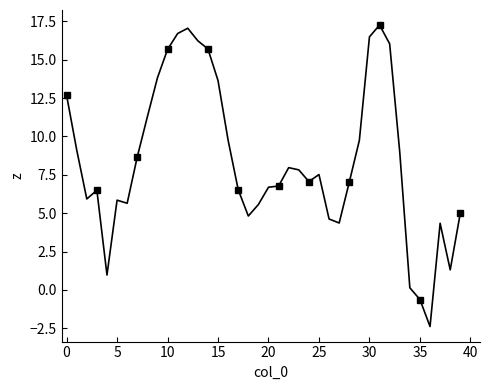

How many values exceed 7?

22